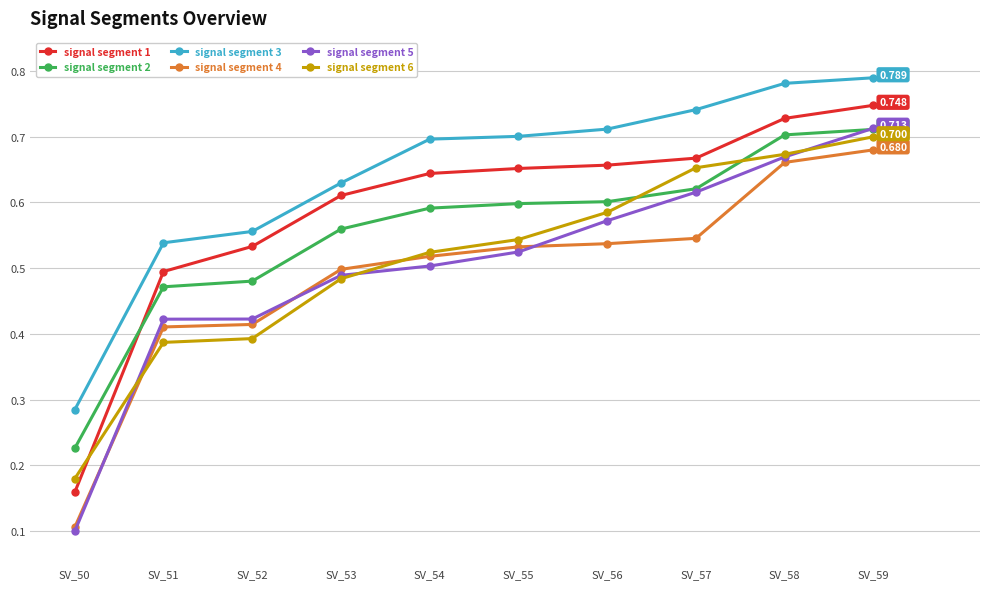

True or false: signal segment 6 and signal segment 1 intersect in this chart.

True